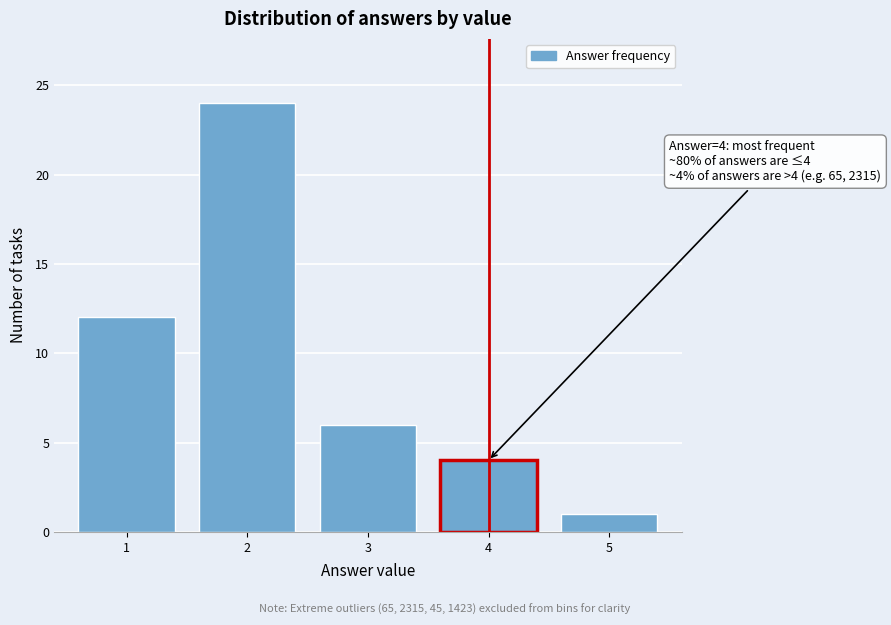

Reading left to right, extract all data points from this chart.

12	24	6	4	1